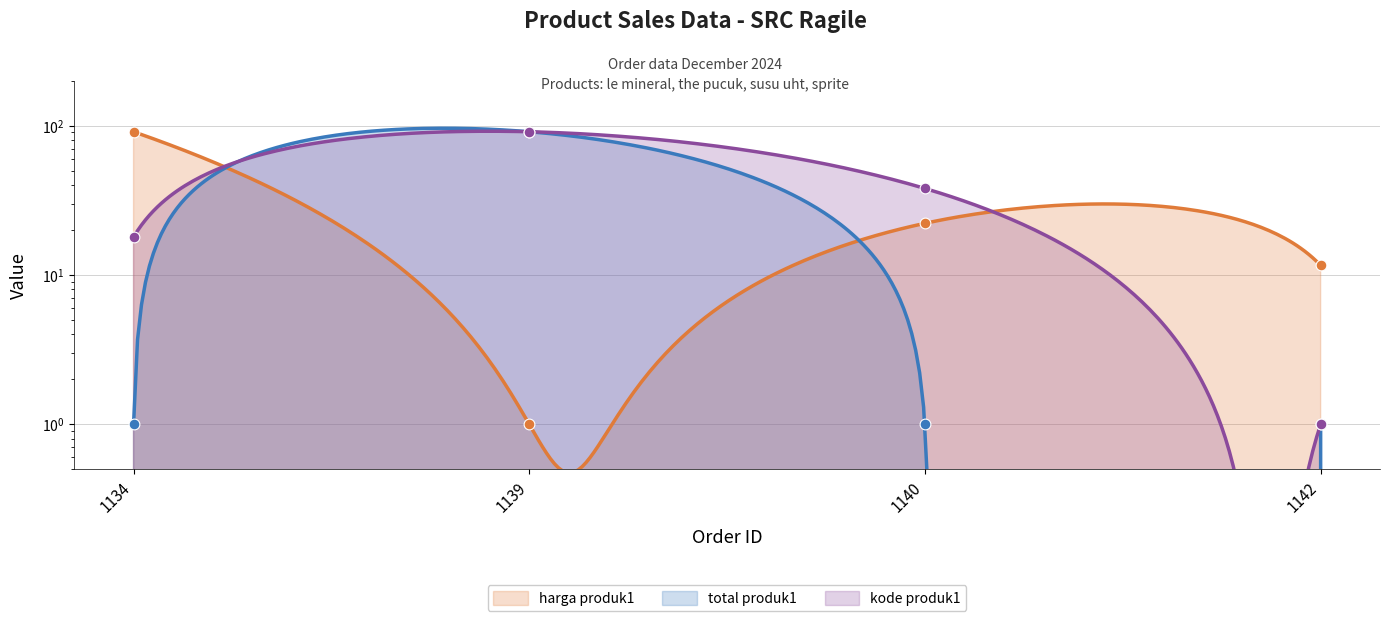

Which series has the largest Y range (max minus min)?

harga produk1